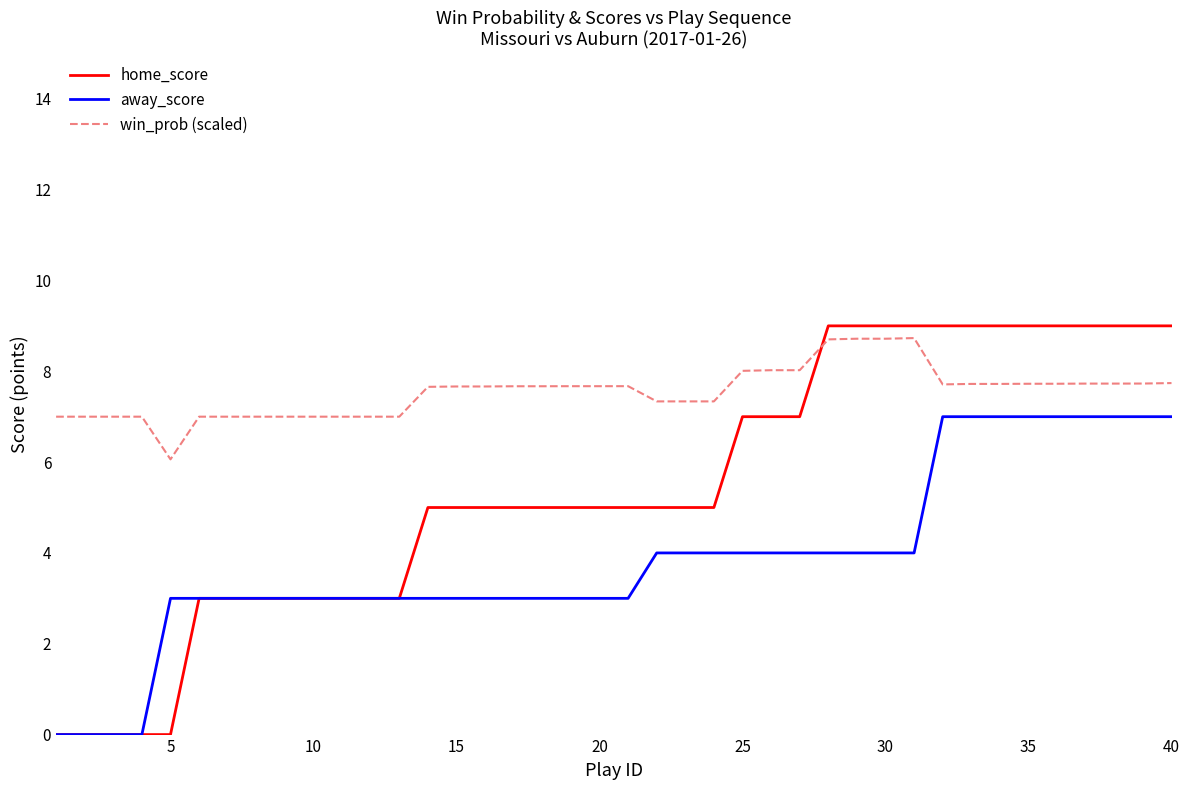

Which series has the widest spread of values?

home_score